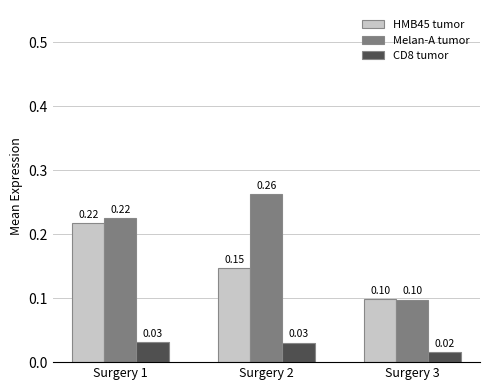

What is the sum of all CD8 tumor values?

0.1